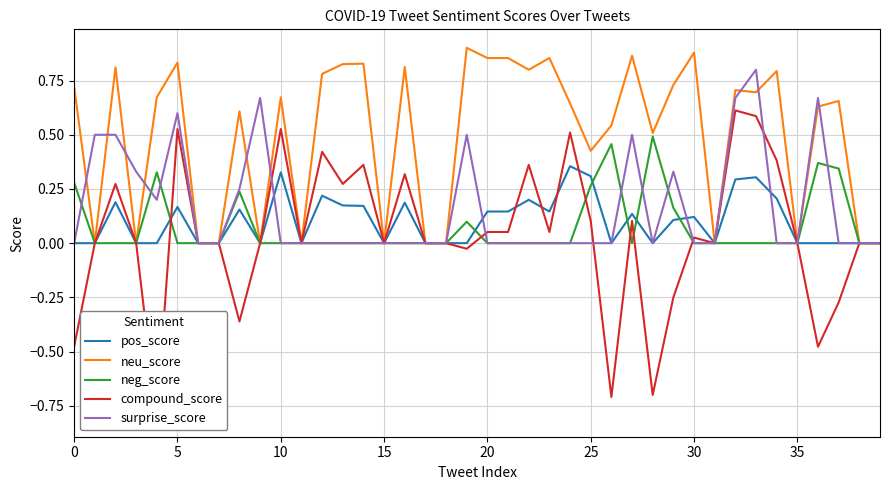

What is the difference between the highest and lowest values at 28?

1.2